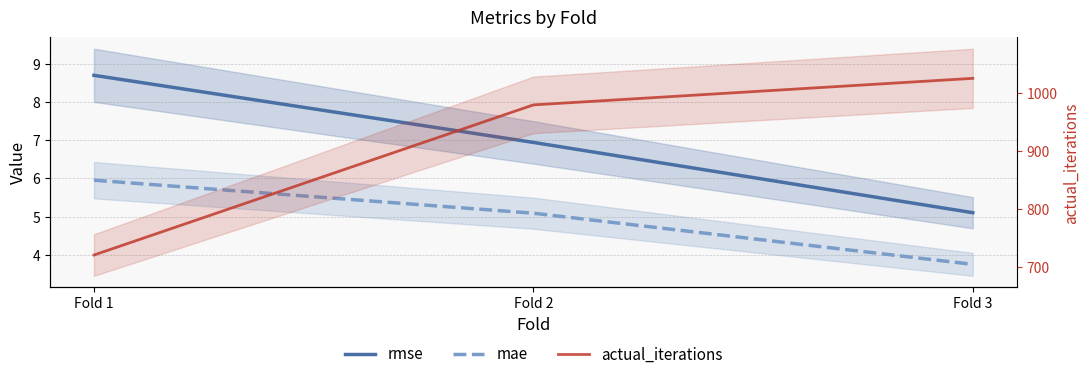

What is the minimum value for rmse?

5.1